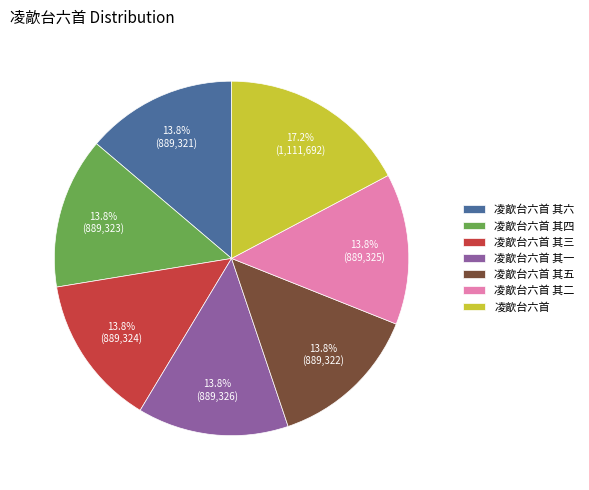

Is it true that 凌歊台六首 is 3% of the pie?

False